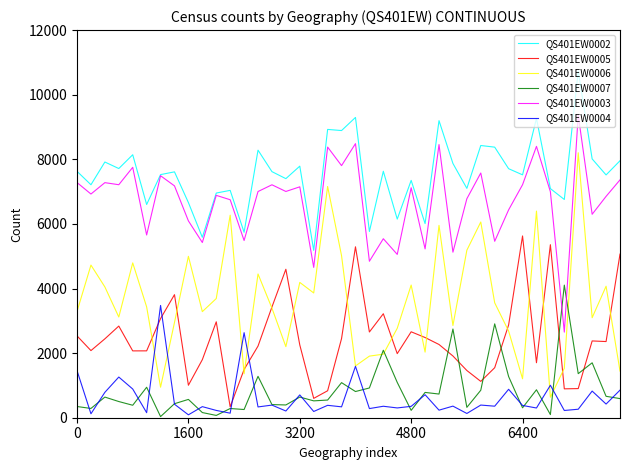

At how many categories does at least one series exceed 2526?

40